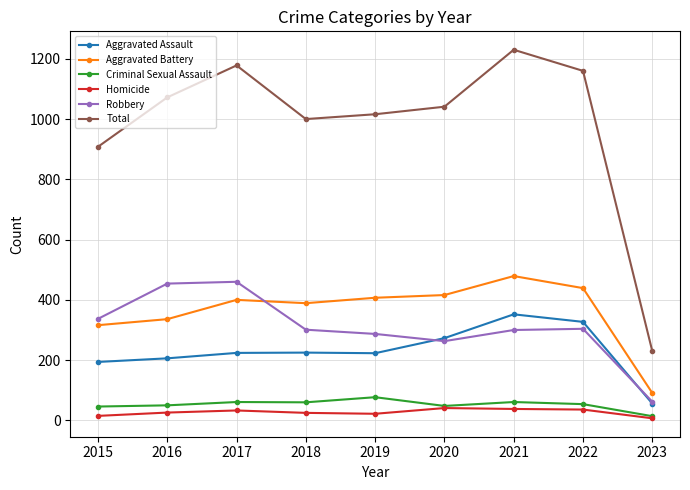

What is the total value across all series at 2021?

2460